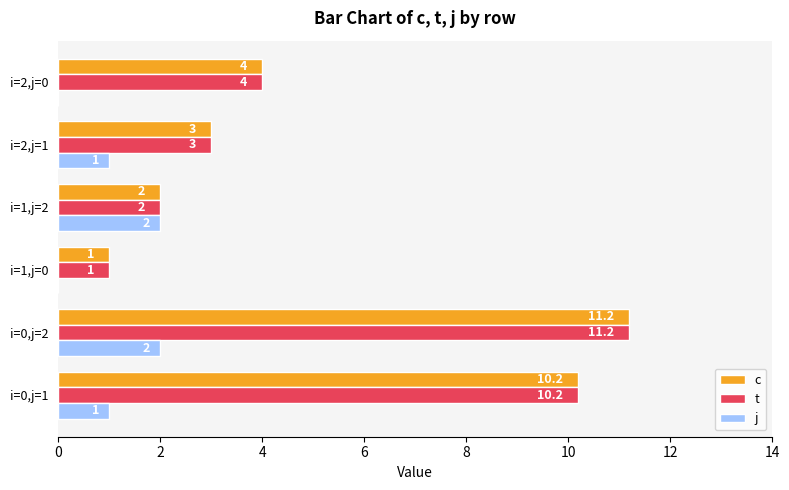

At which category is the sum across all series the highest?

i=0,j=2